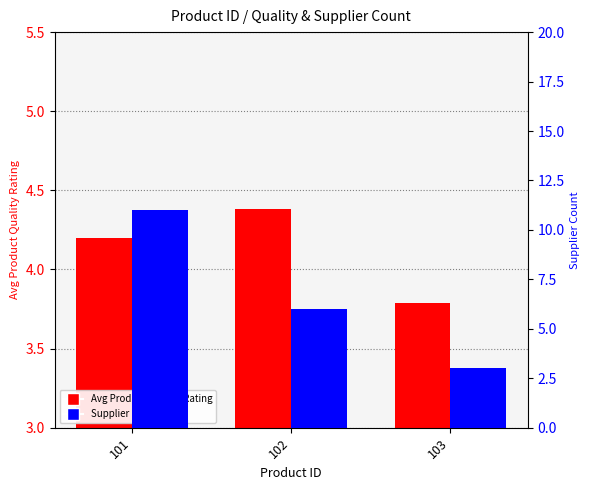

The value of Supplier Count at 101 is 11.0. True or false?

True